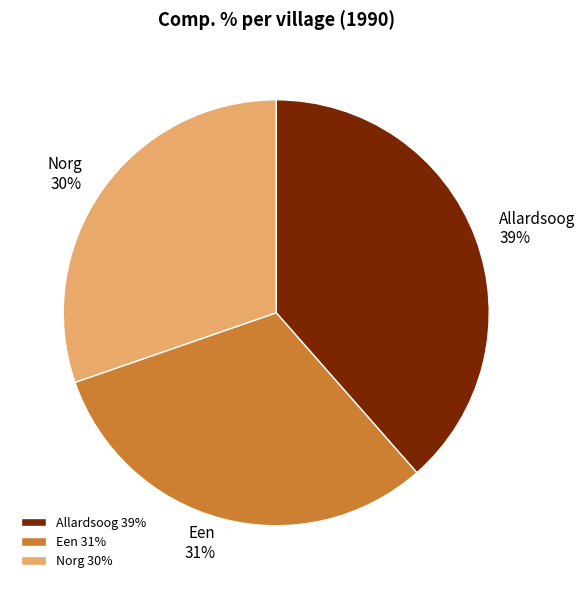

Which slice is the largest?

Allardsoog